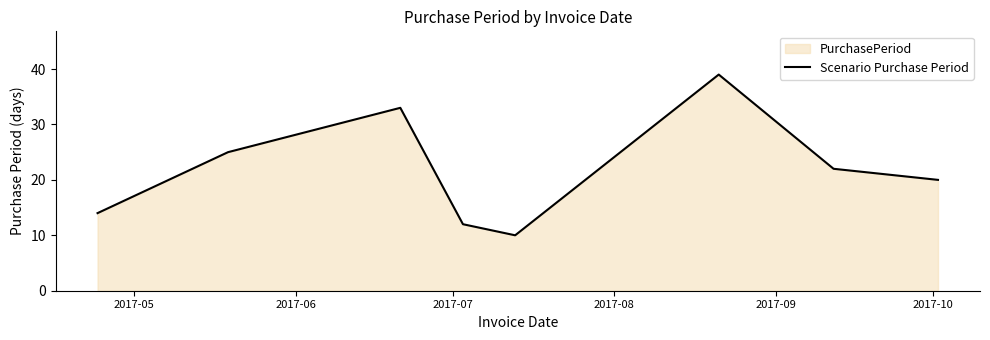

How many lines are shown in the chart?

1